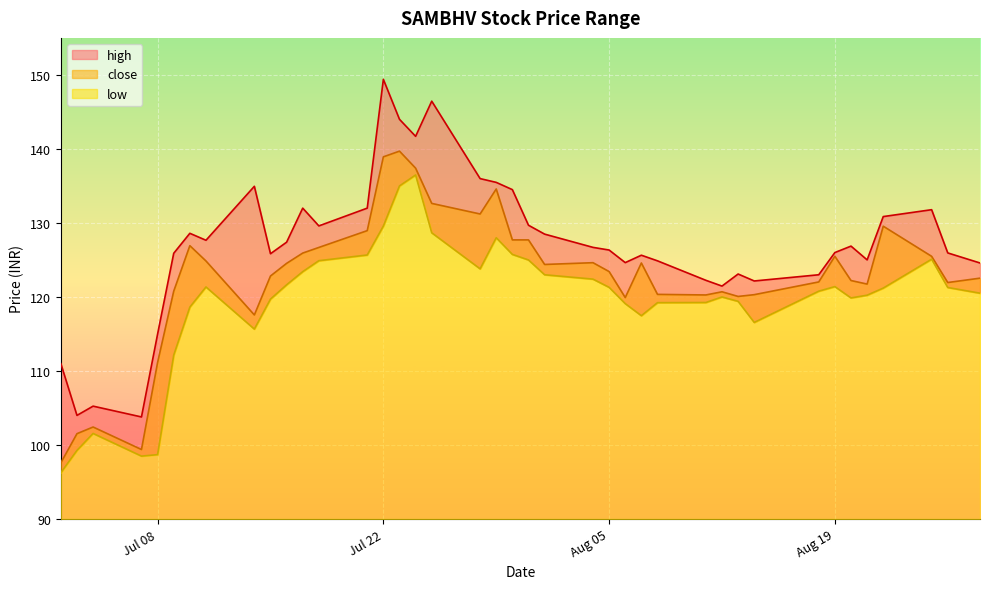

What value does the low series have at Aug 05?

121.3